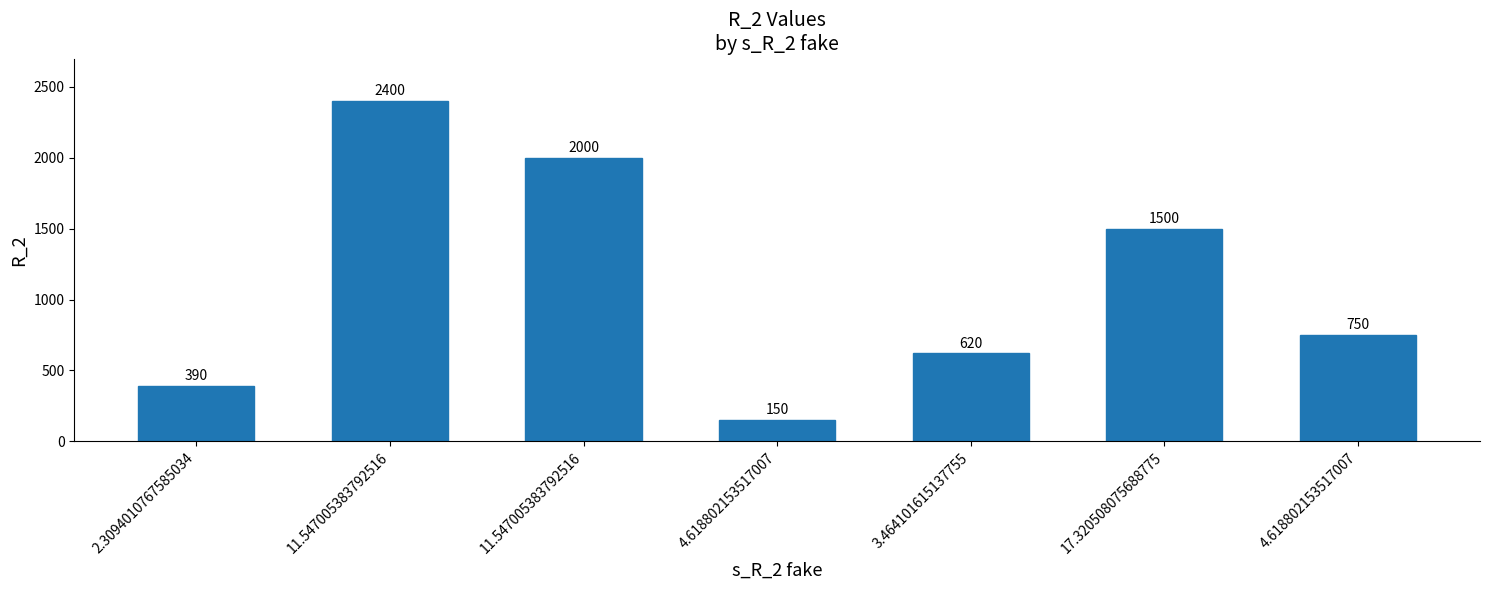

How many bars are there in total?

7